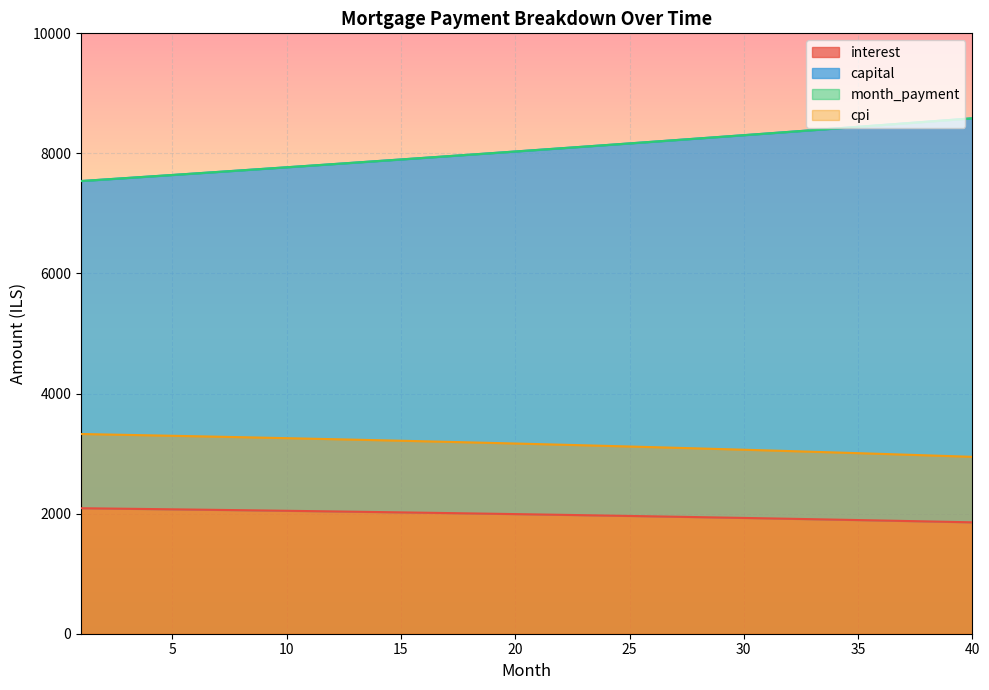

At how many categories does at least one series exceed 7683?

34